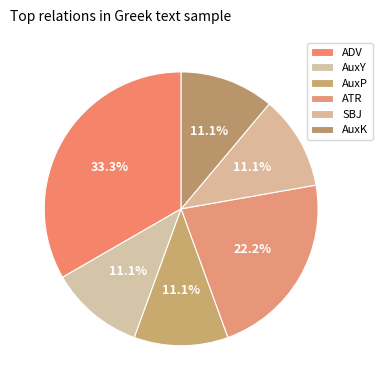

How many segments does this pie chart have?

6